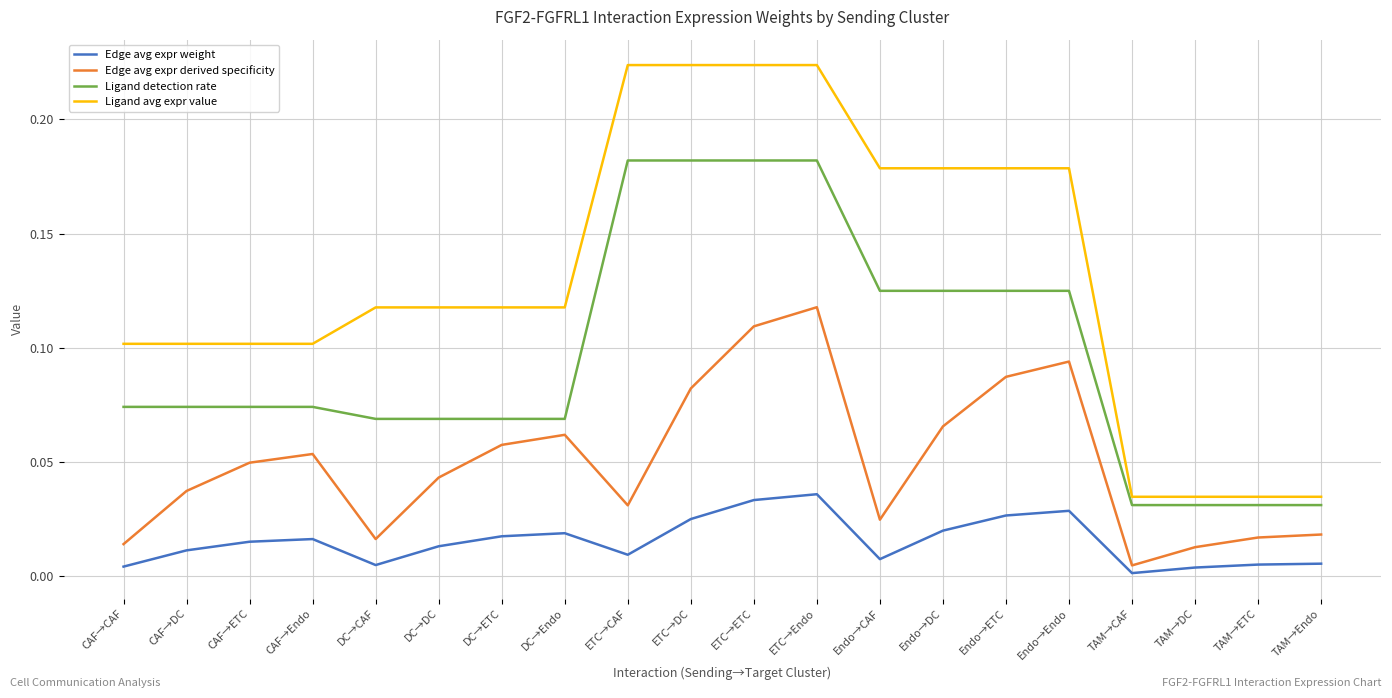

List the series in order of their overall mean, highest first.

Ligand avg expr value, Ligand detection rate, Edge avg expr derived specificity, Edge avg expr weight